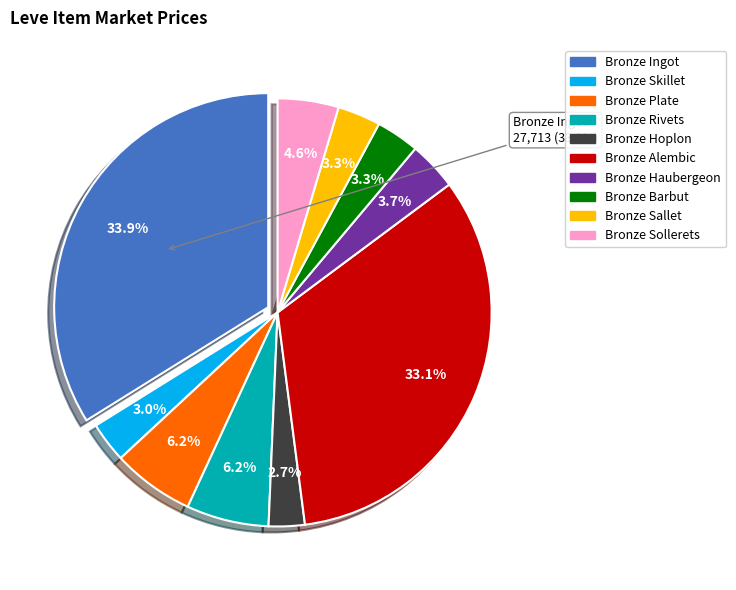

Rank the categories by value from lowest to highest.

Bronze Hoplon, Bronze Skillet, Bronze Sallet, Bronze Barbut, Bronze Haubergeon, Bronze Sollerets, Bronze Plate, Bronze Rivets, Bronze Alembic, Bronze Ingot